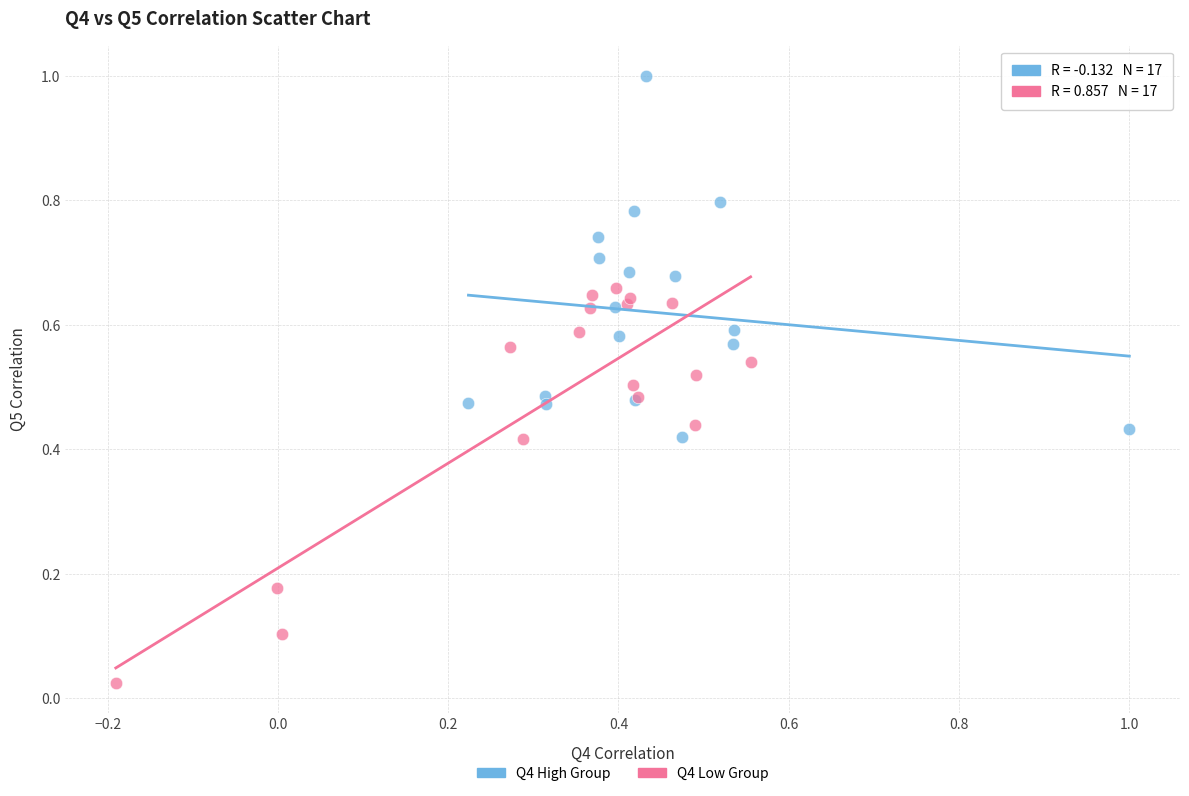

Which series contains the highest Y value?

Q4 High Group